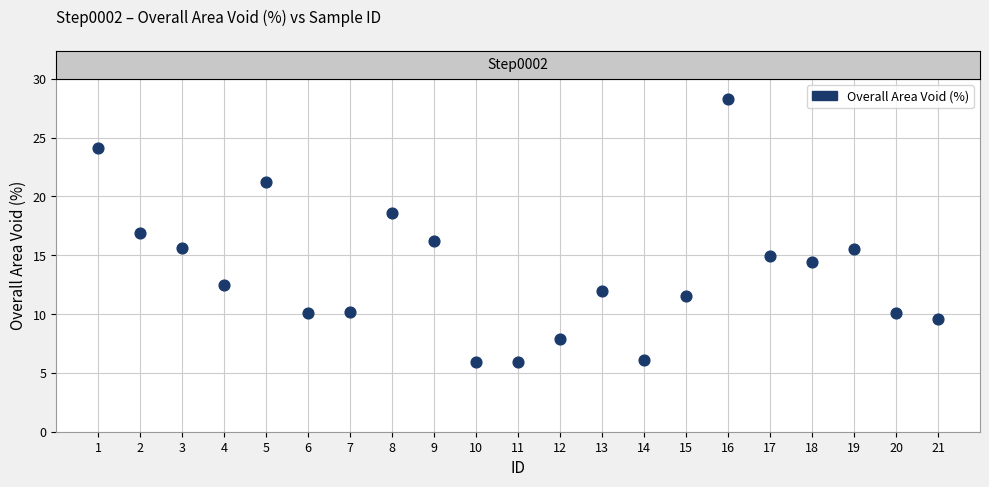

What is the range of Y values (max minus min)?

22.4